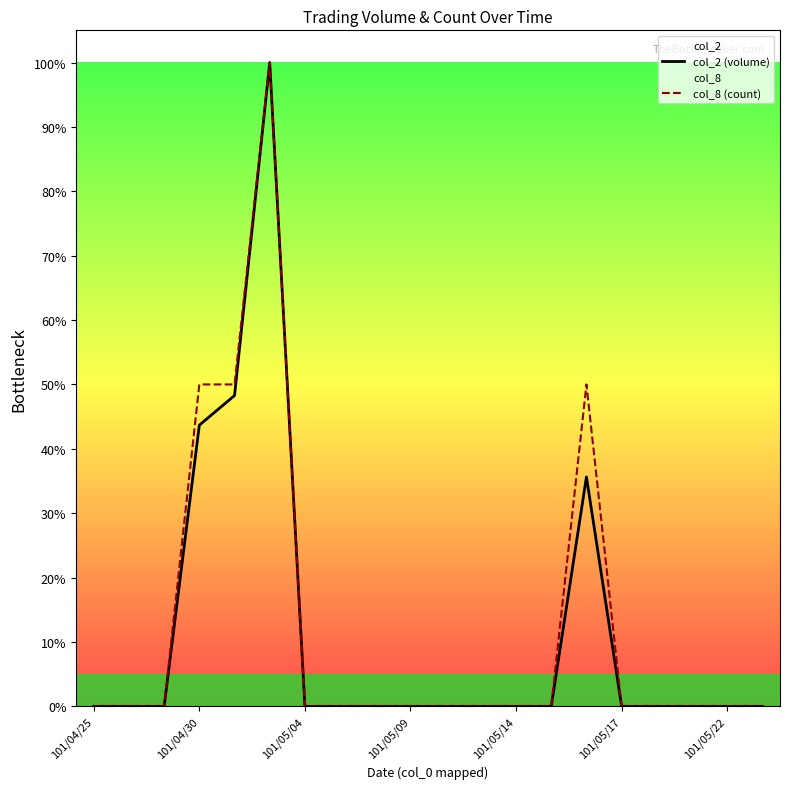

How many series are shown in this chart?

2